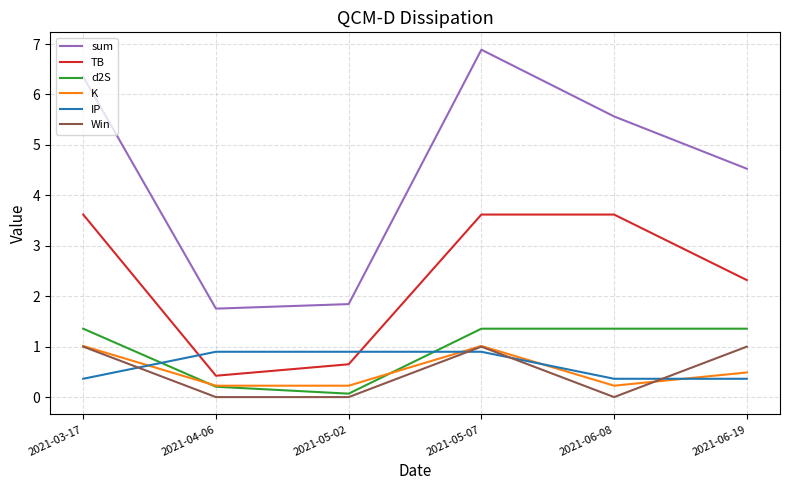

What position from the right is 2021-05-07?

3